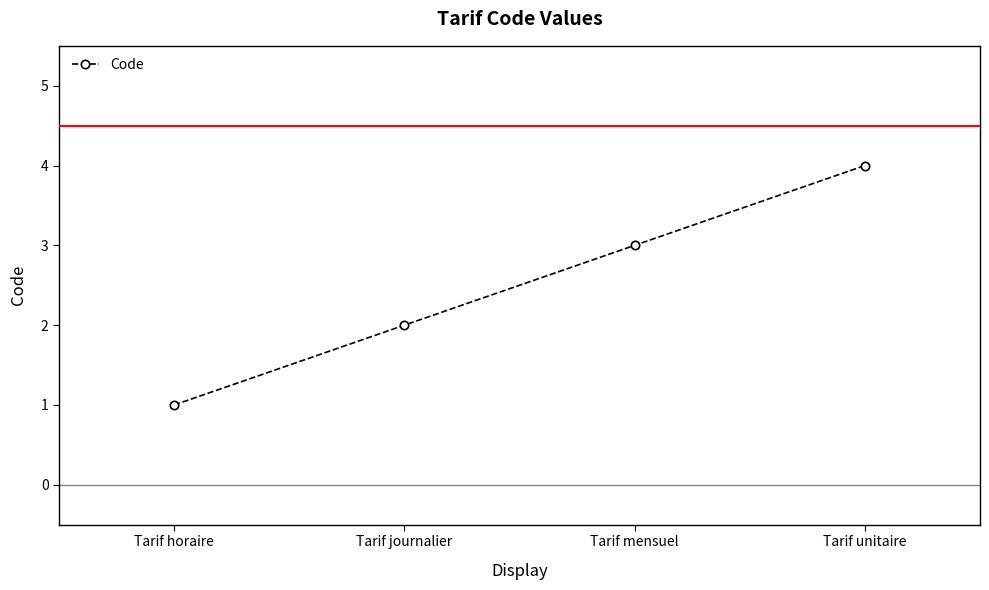

What is the smallest value displayed?

1